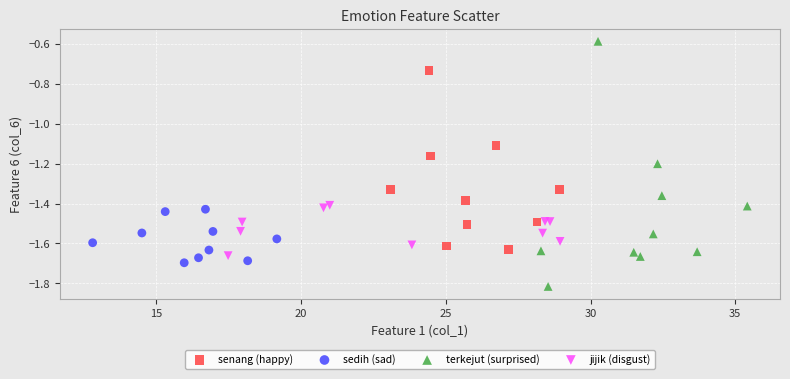

What are all the series names shown in the legend?

senang (happy), sedih (sad), terkejut (surprised), jijik (disgust)